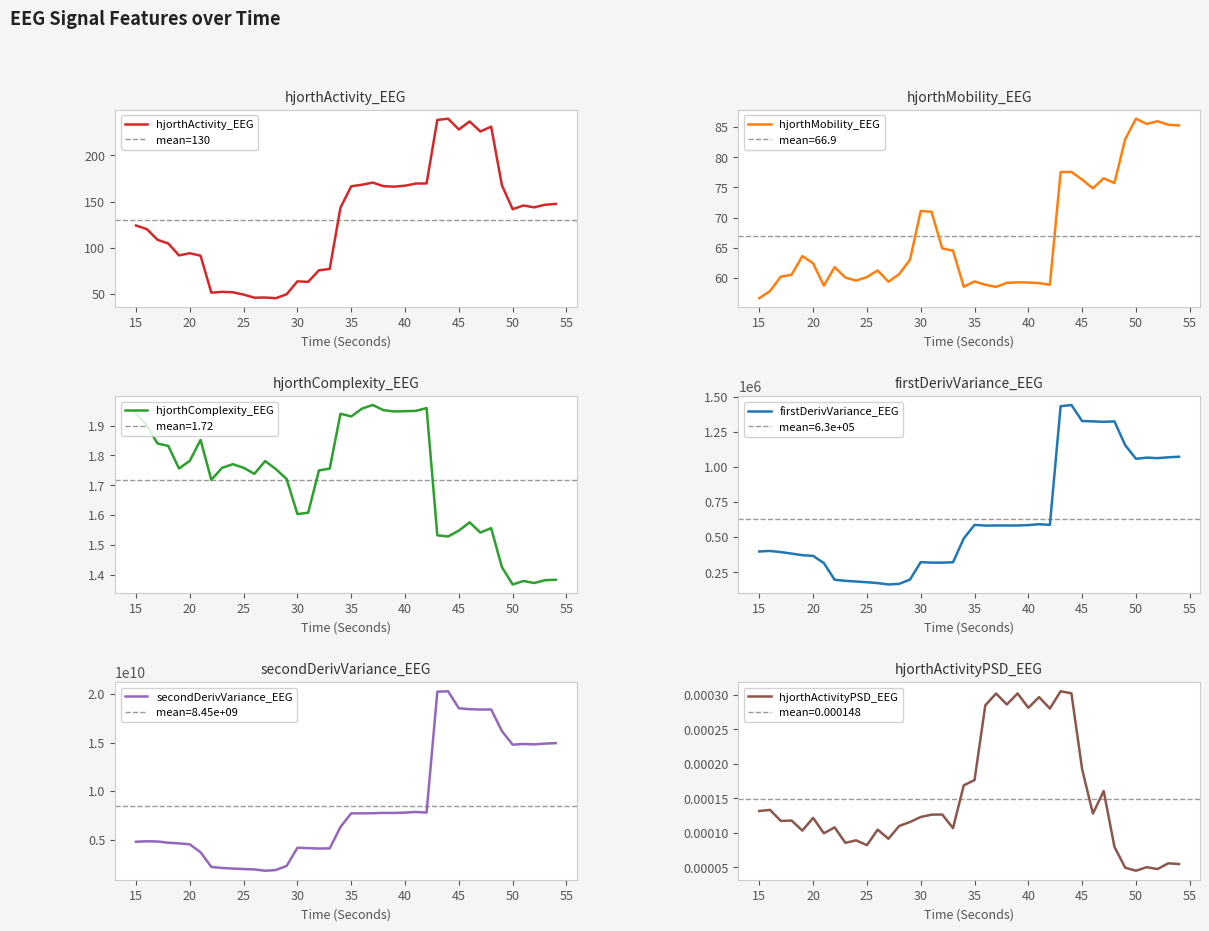

How many series are shown in this chart?

6